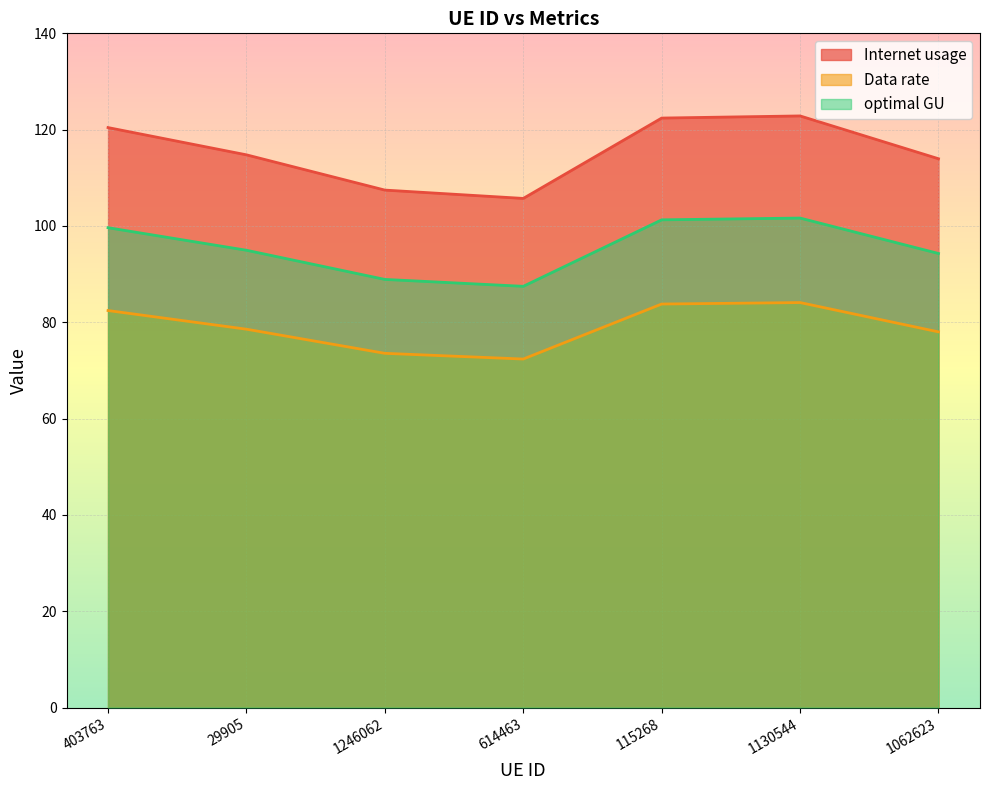

What is the total value across all series at 403763?

302.5